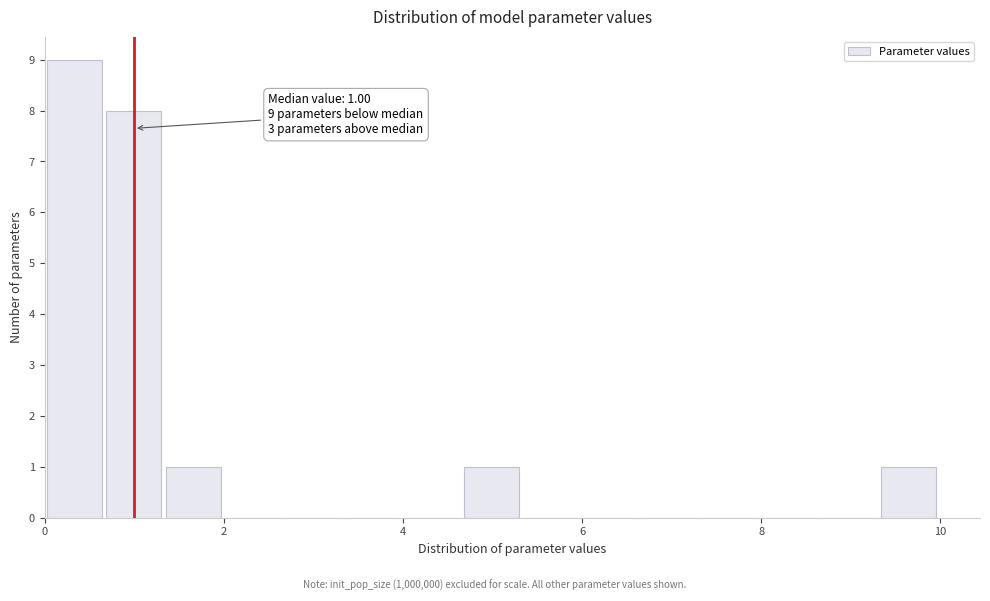

Read against the x-axis, roughly where is the centre of the tallest bar?

0.4